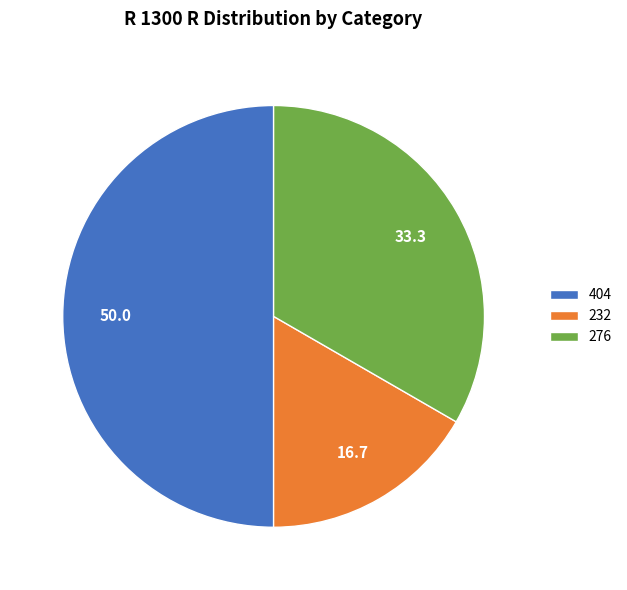

Approximately how many times larger is the value at 232 compared to 404?

0.3